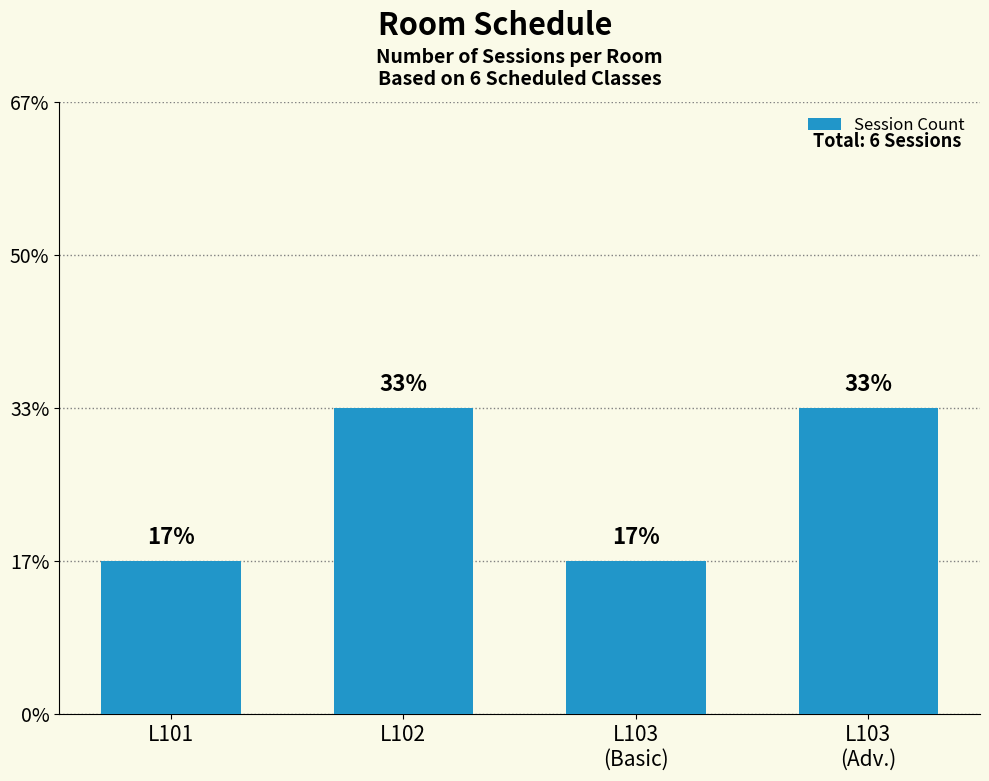

At which category does the chart reach its peak across all series?

L102